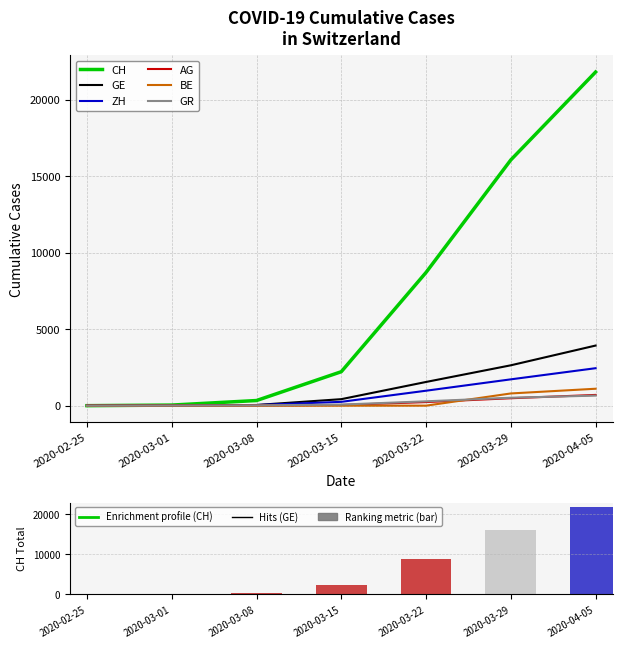

What is the greatest value displayed?

21804